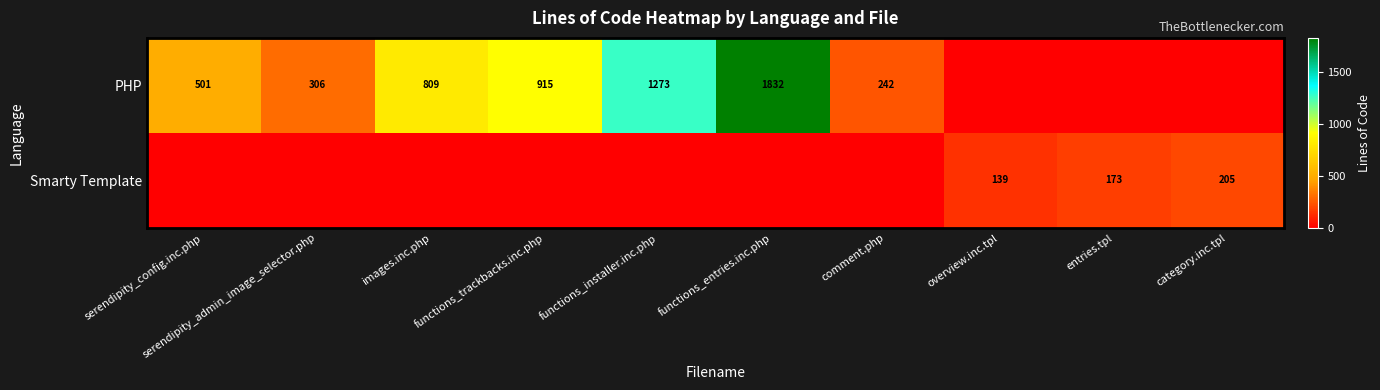

True or false: PHP has a value of 307 at functions_trackbacks.inc.php.

False